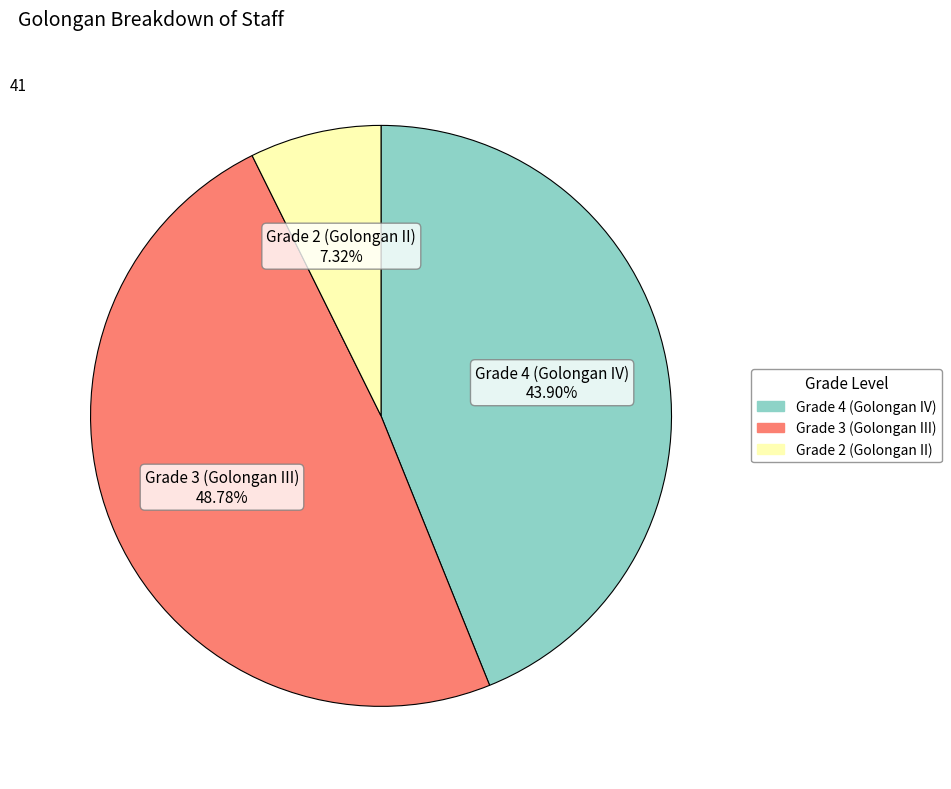

Does any single category account for the majority?

No